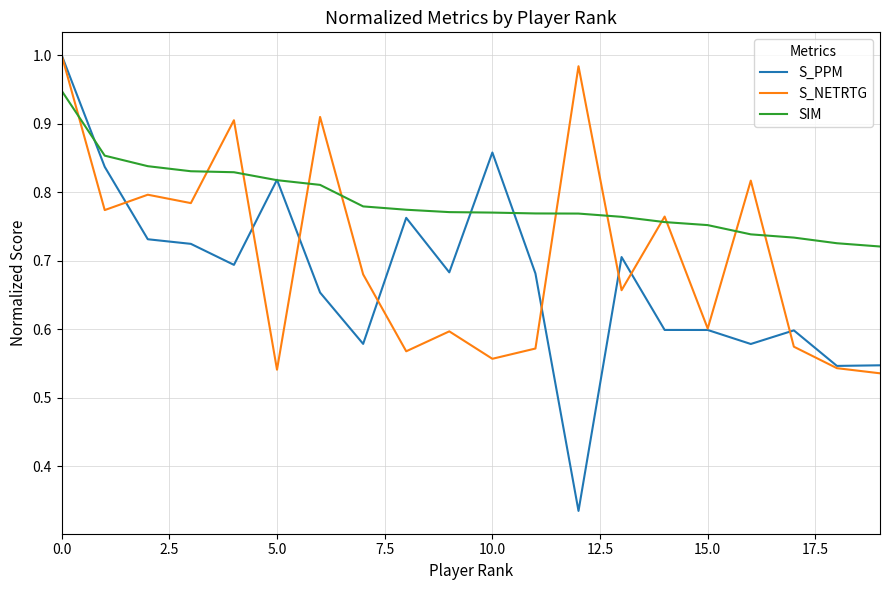

Which series has the widest spread of values?

S_PPM